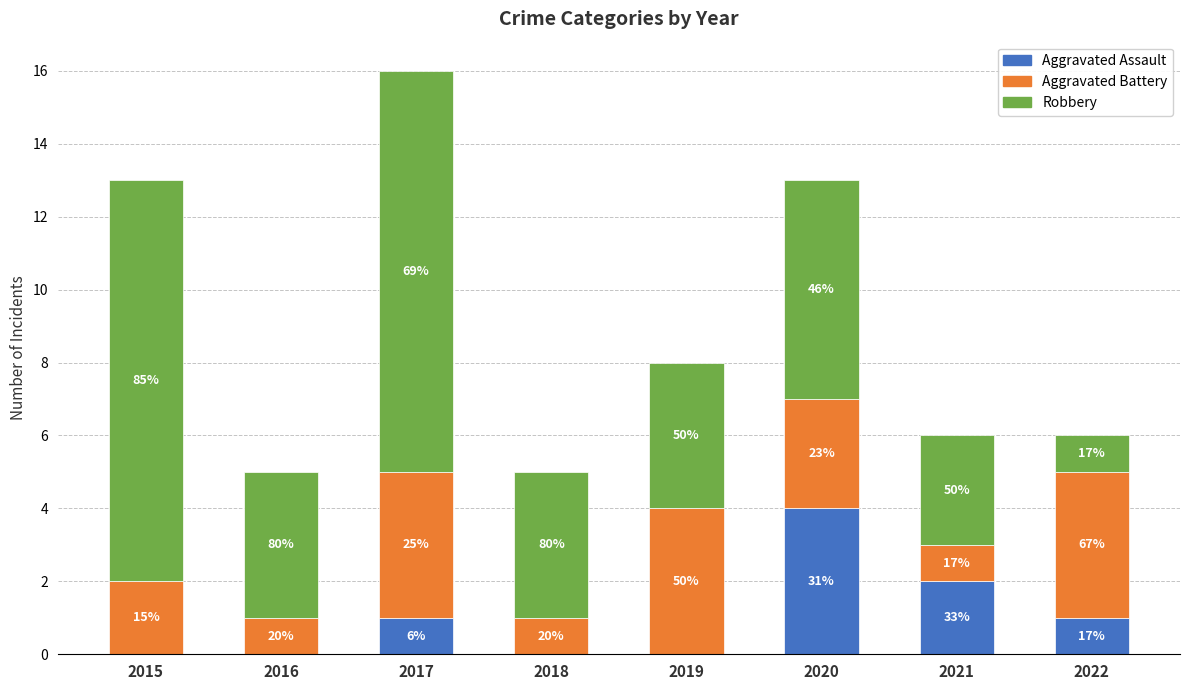

List the labels in order of Robbery value, smallest first.

2022, 2021, 2016, 2018, 2019, 2020, 2015, 2017